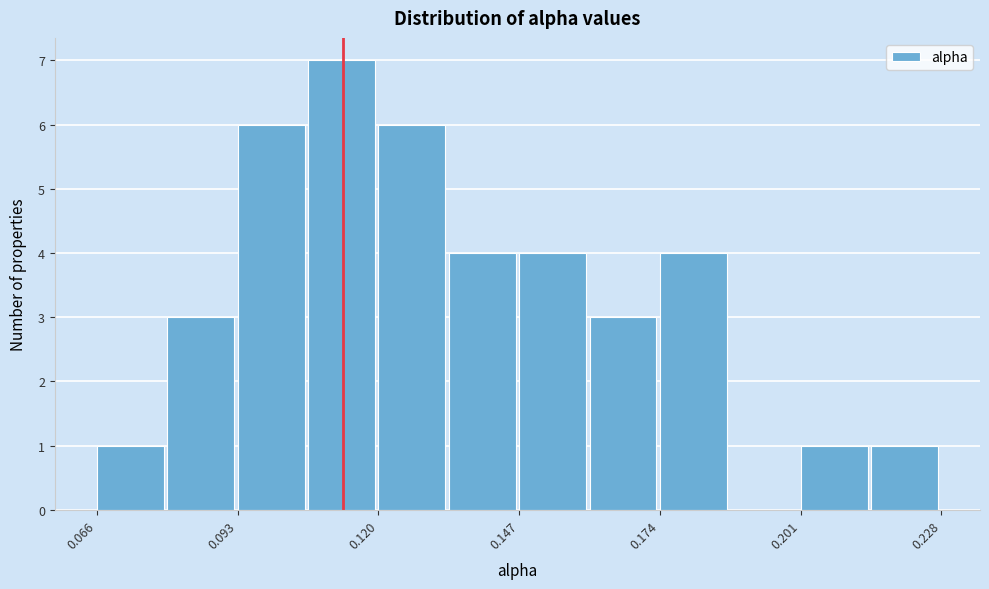

Around what value on the x-axis is the tallest bar? Give the approximate position of its centre, as read against the axis.

0.115